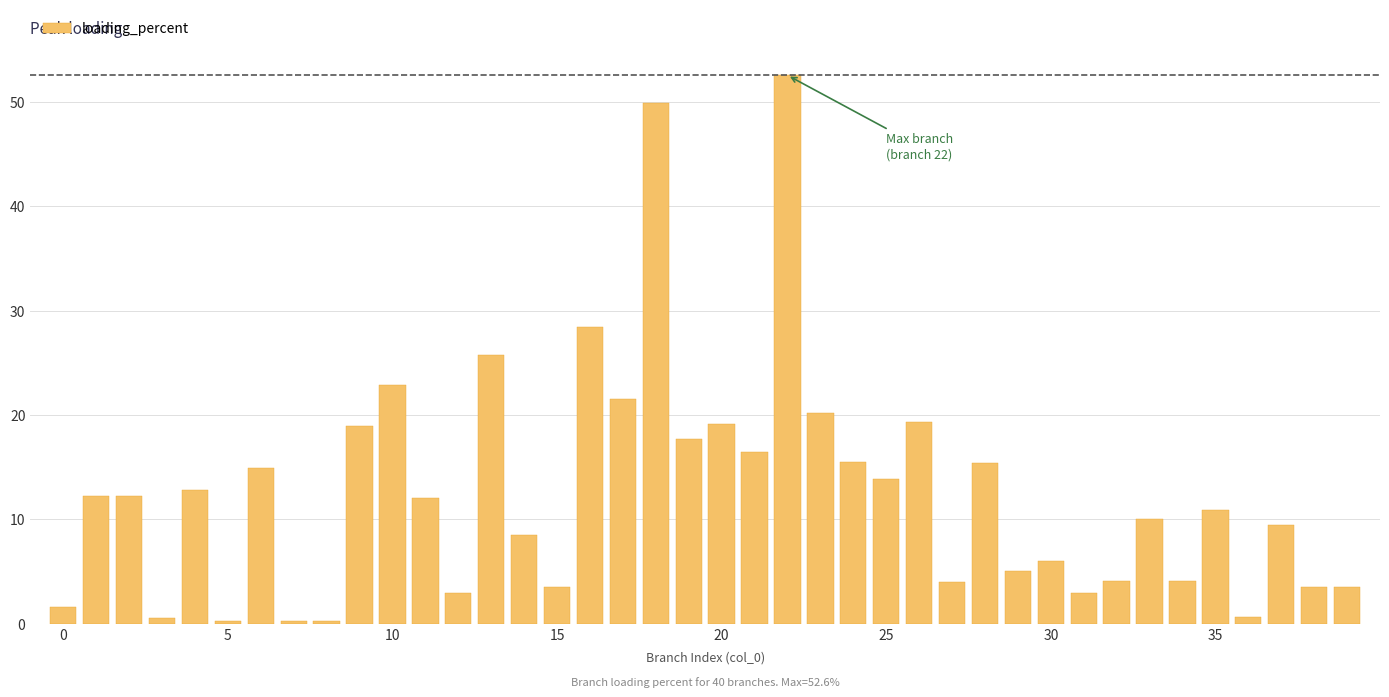

What is the difference between the maximum and minimum values?

52.4